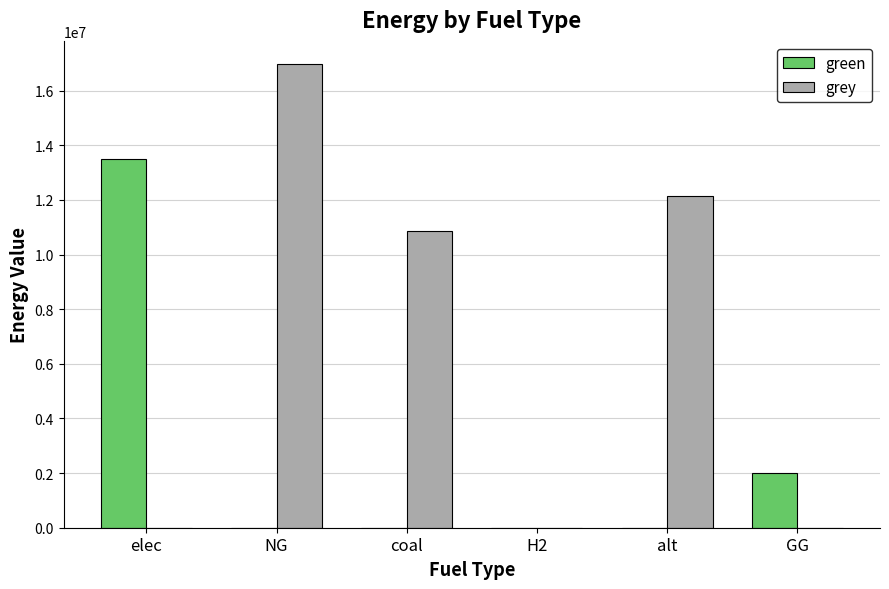

Where does the grey series first go above 10853051?

NG